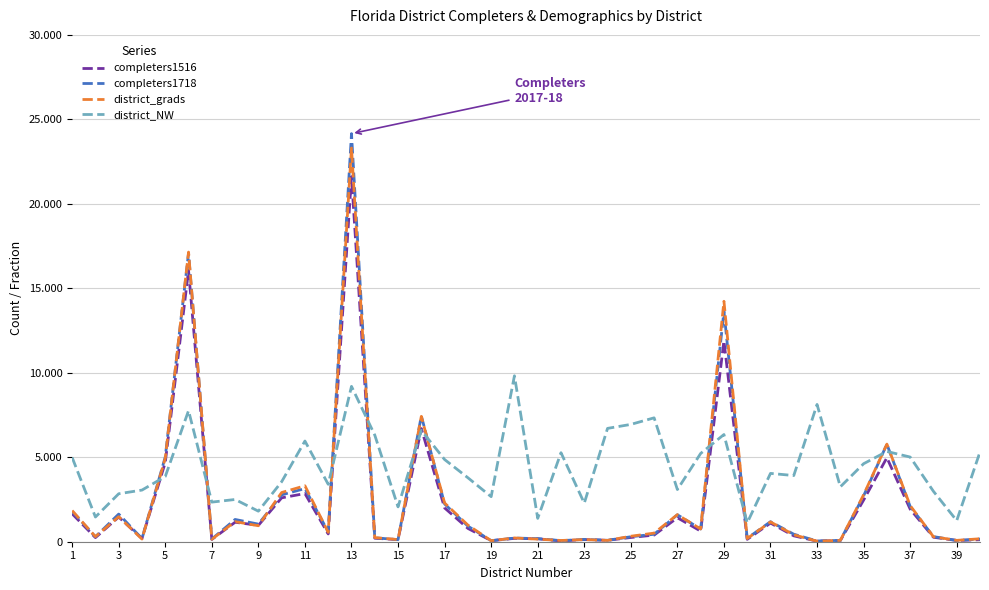

What is the maximum value shown in the chart?

24156.0